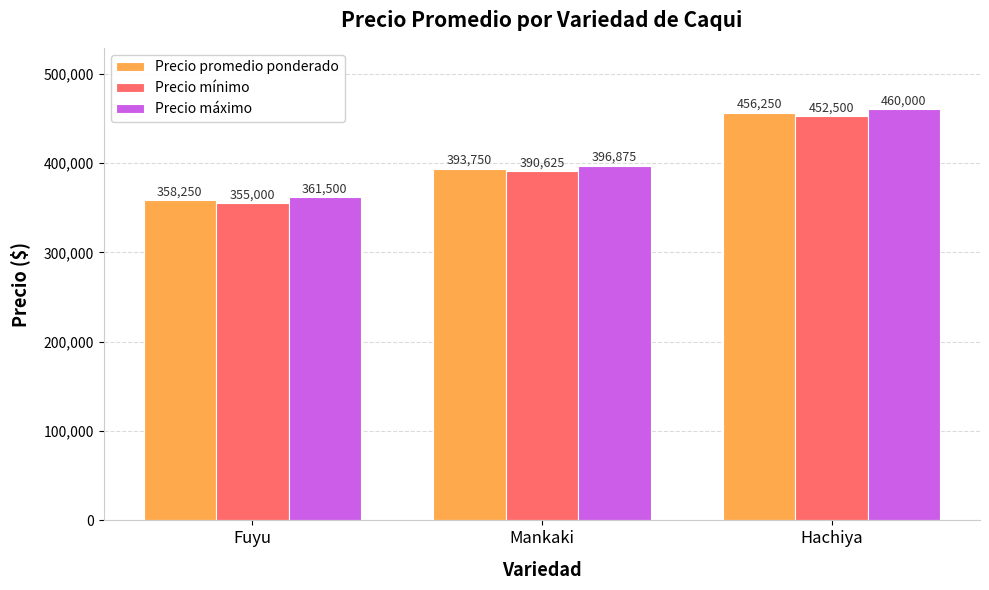

What is the label of the 3rd bar from the right?

Fuyu